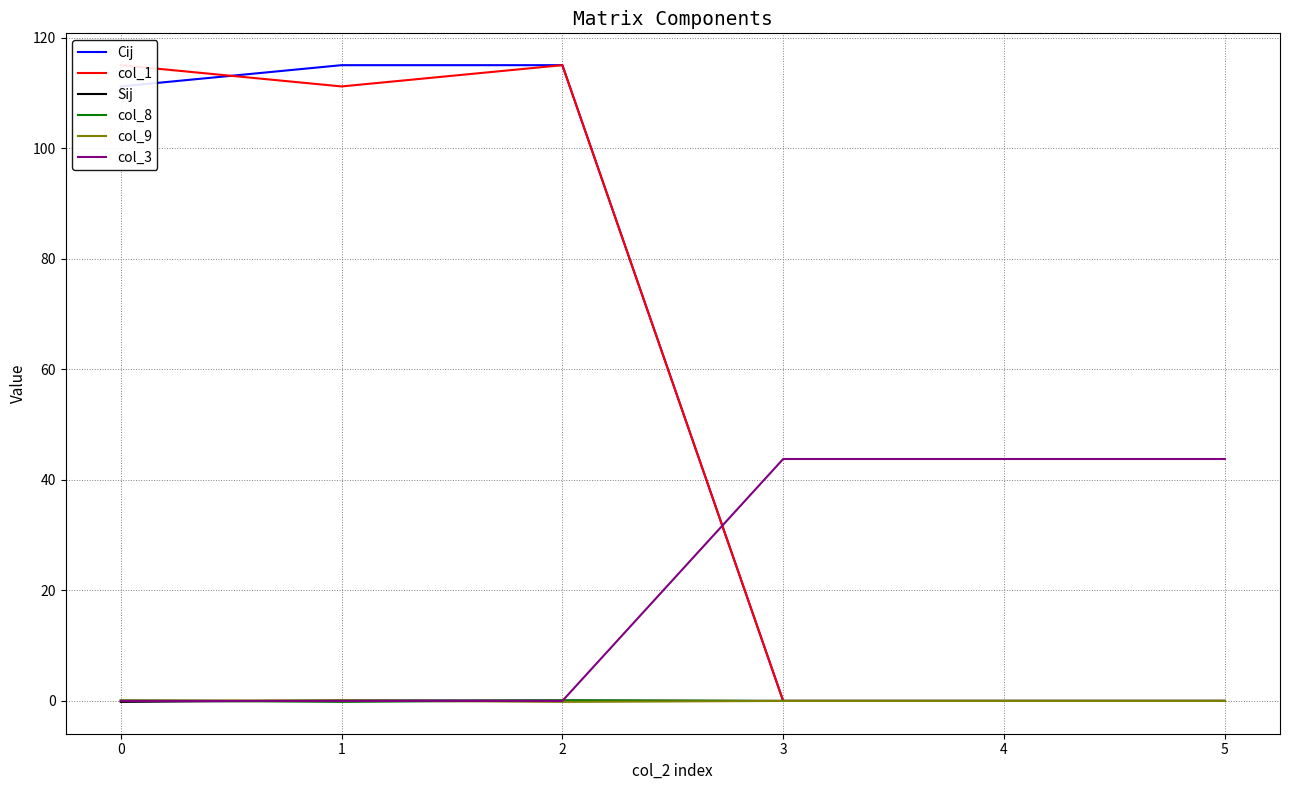

How many times do col_3 and Cij cross each other?

1